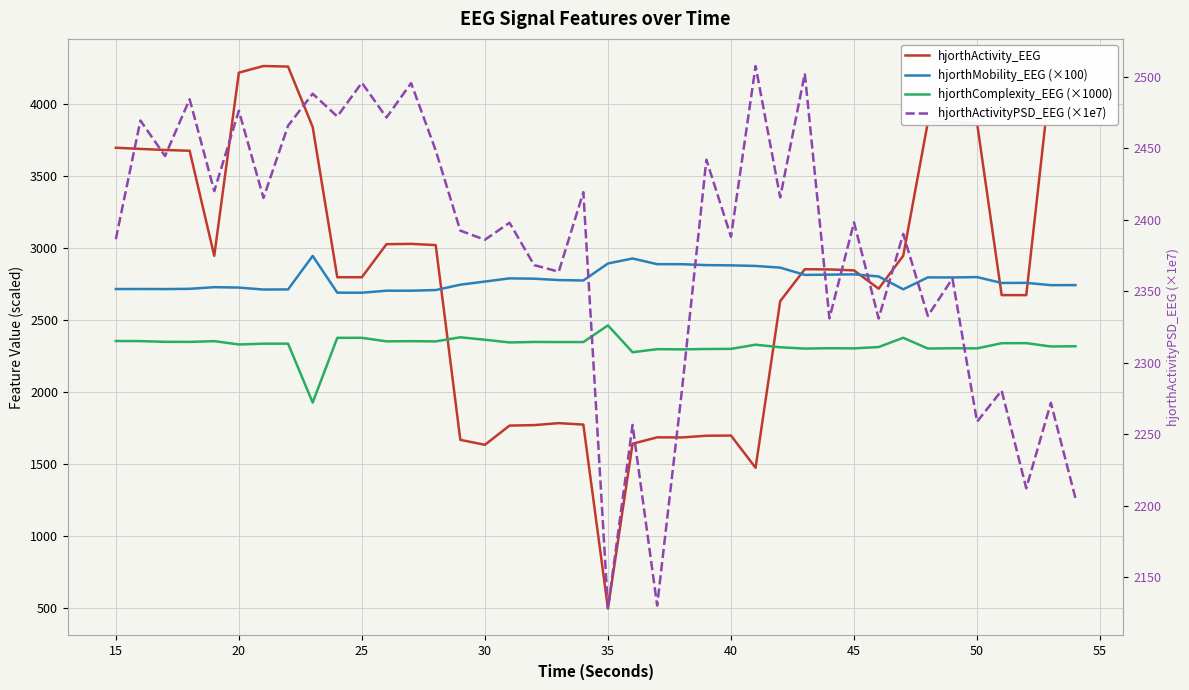

What is the greatest value displayed?

4267.3